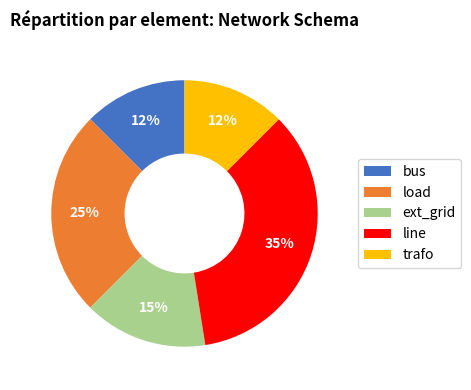

What is the largest slice in the pie chart?

line